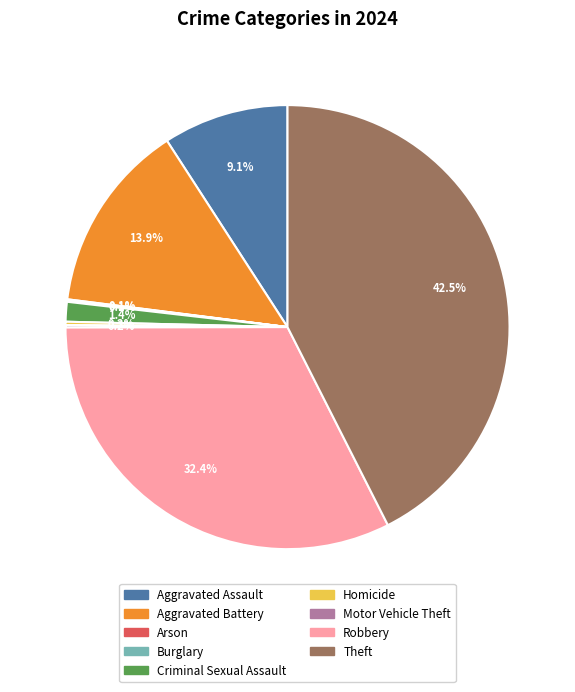

What portion of the pie excludes Robbery?

67.6%